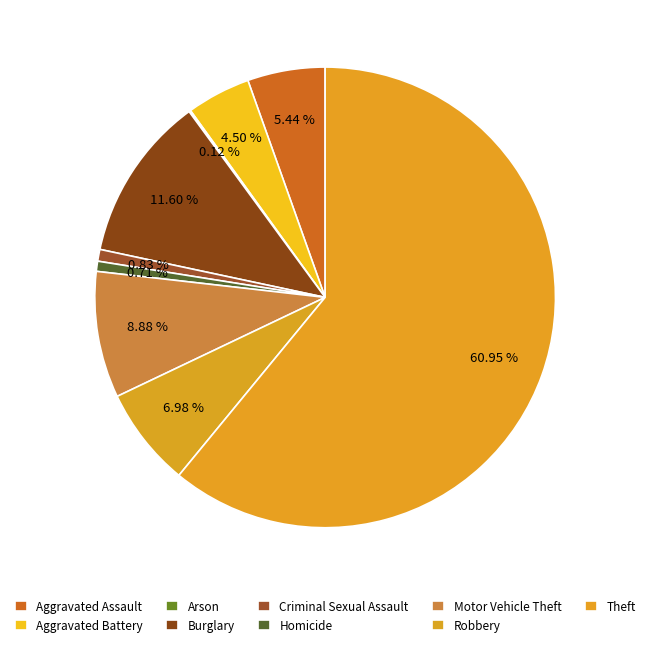

Rank the categories by value from lowest to highest.

Arson, Homicide, Criminal Sexual Assault, Aggravated Battery, Aggravated Assault, Robbery, Motor Vehicle Theft, Burglary, Theft